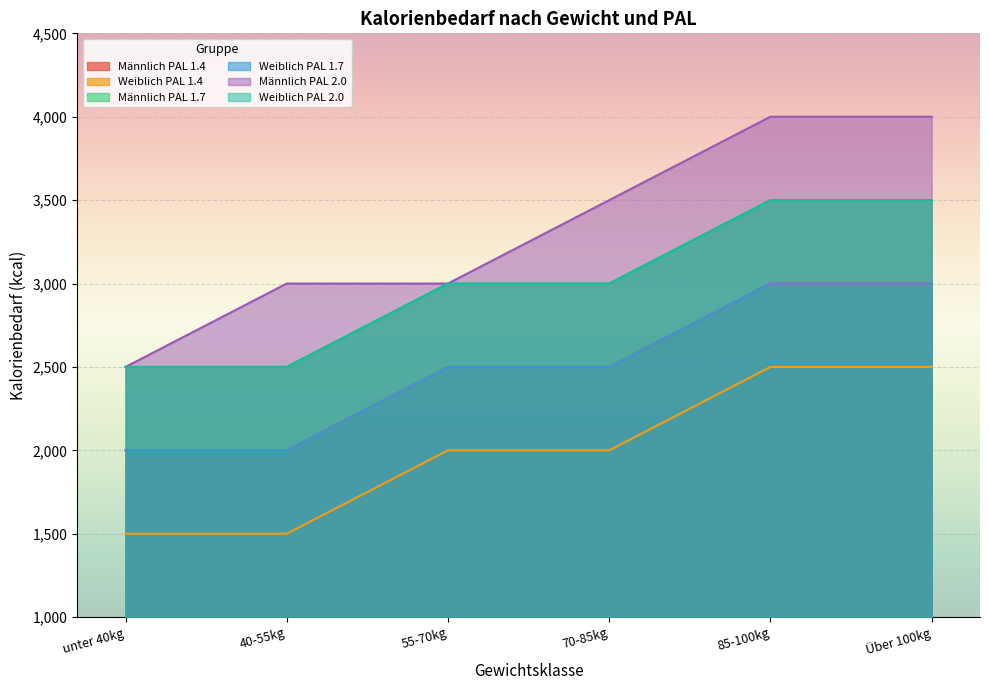

Which has a higher value, unter 40kg or 70-85kg?

70-85kg